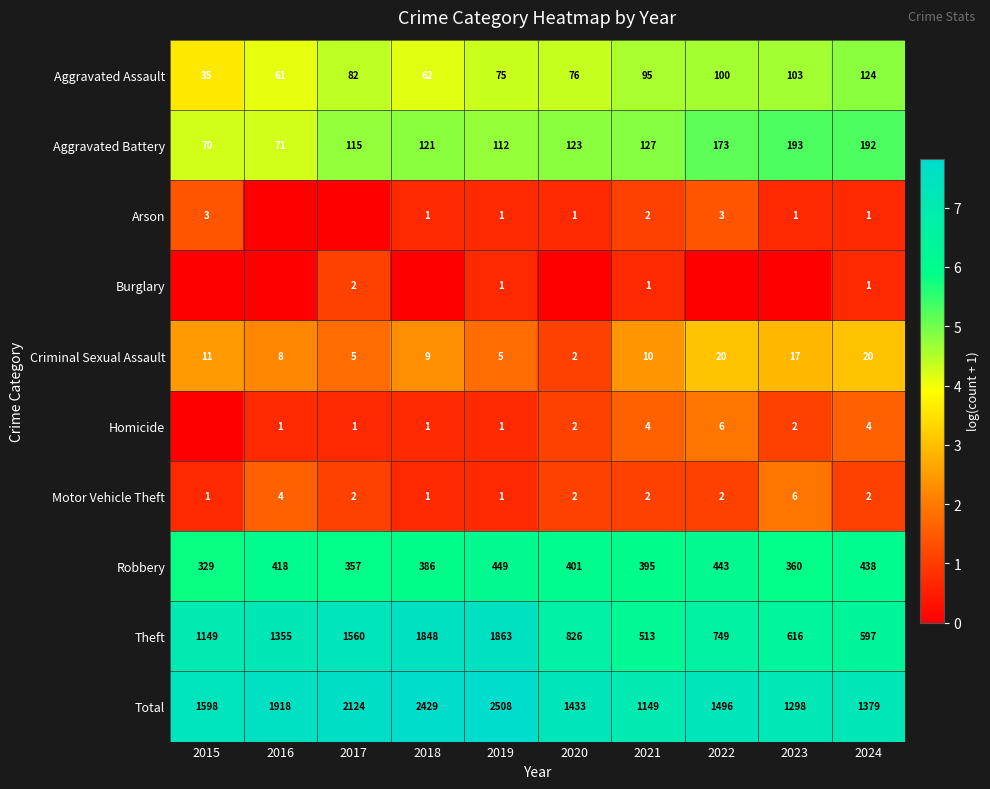

What is the difference between the highest and lowest values at 2024?

1378